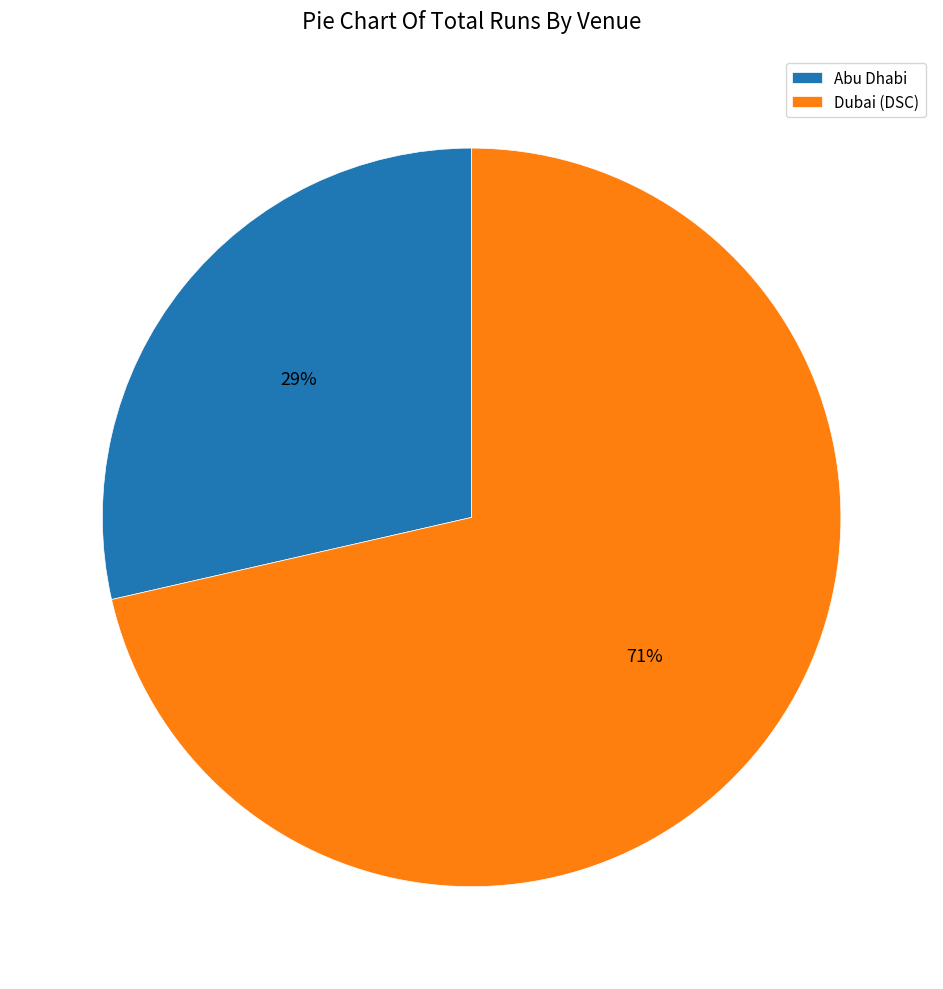

Which slice is the smallest?

Abu Dhabi